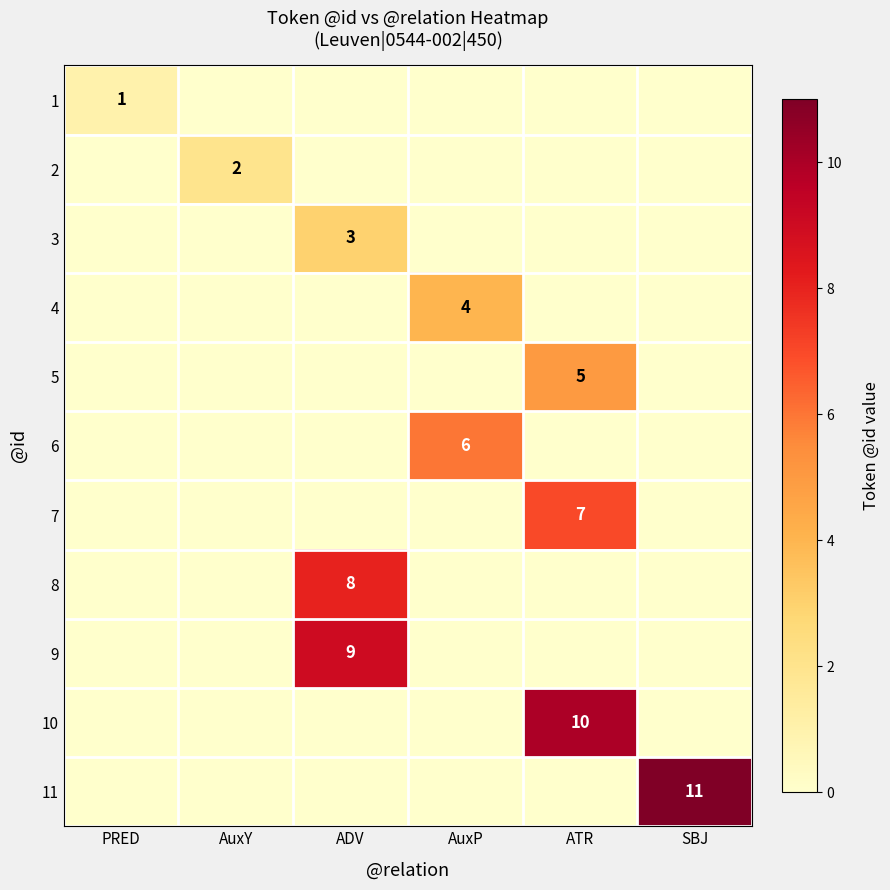

True or false: 8 has a value of 8 at ADV.

True